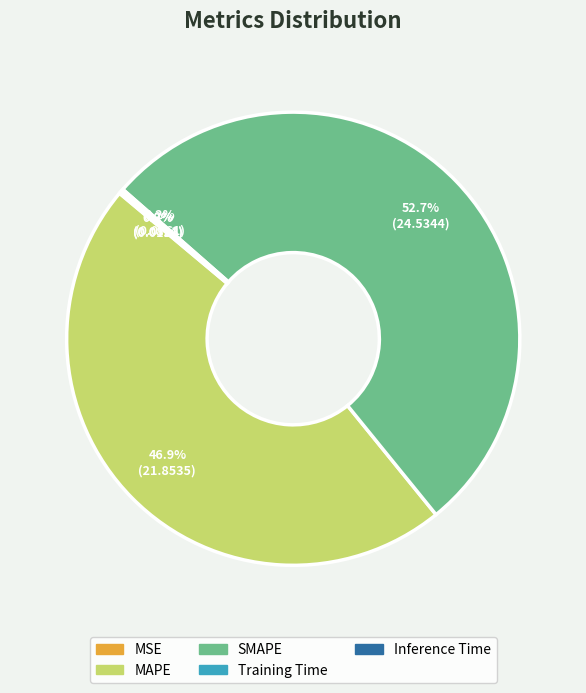

What is the largest slice in the pie chart?

SMAPE